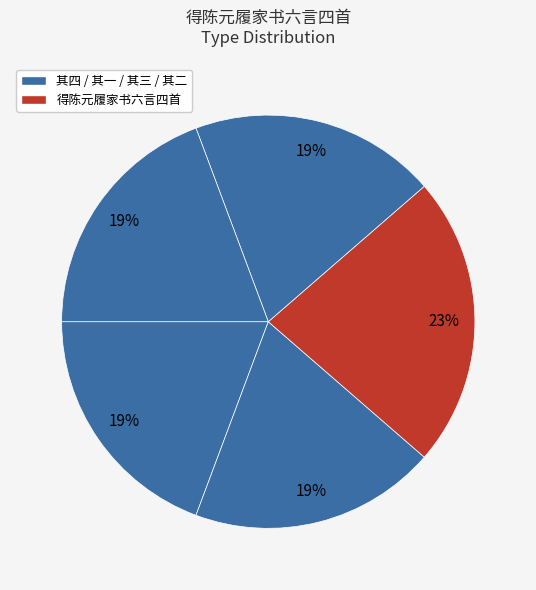

Count the number of slices in the pie.

5